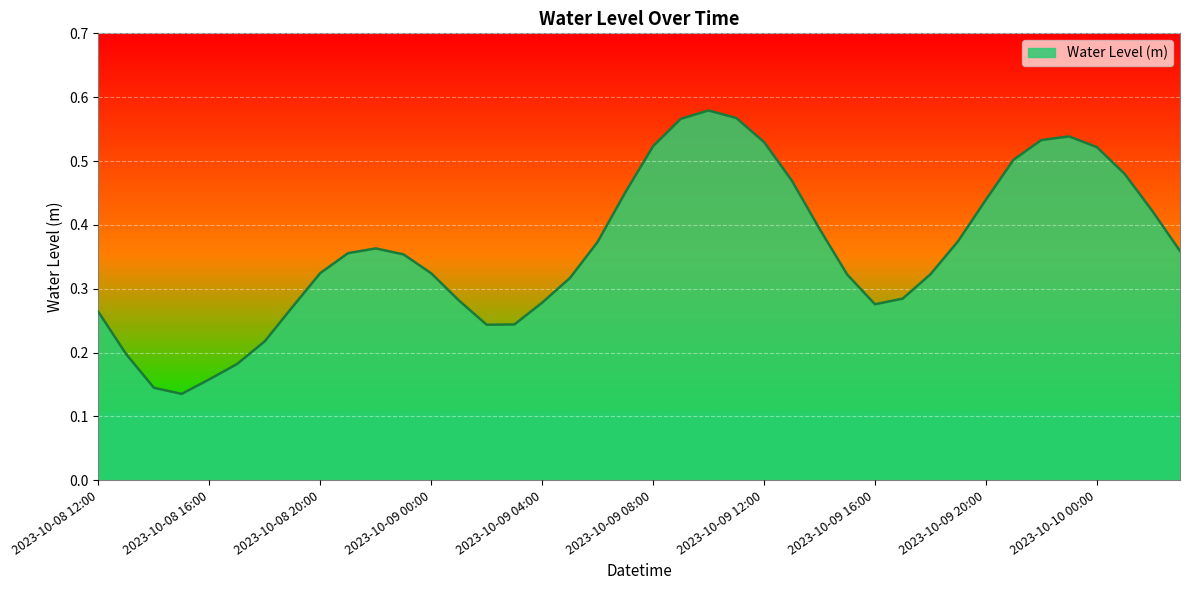

Does the chart have visible grid lines?

Yes